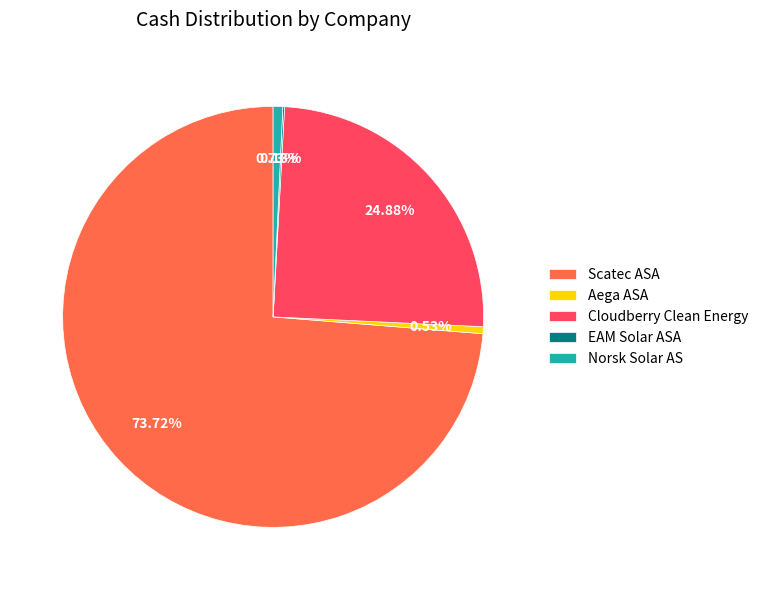

Which slice represents more than half of the pie?

Scatec ASA